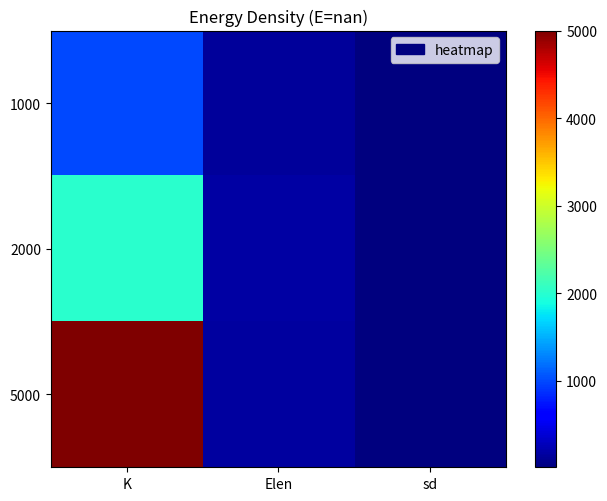

Reading left to right, extract all data points from this chart.

1000: K=1000.0	Elen=143.1	sd=8.4
2000: K=2000.0	Elen=178.7	sd=11.0
5000: K=5000.0	Elen=151.1	sd=10.3